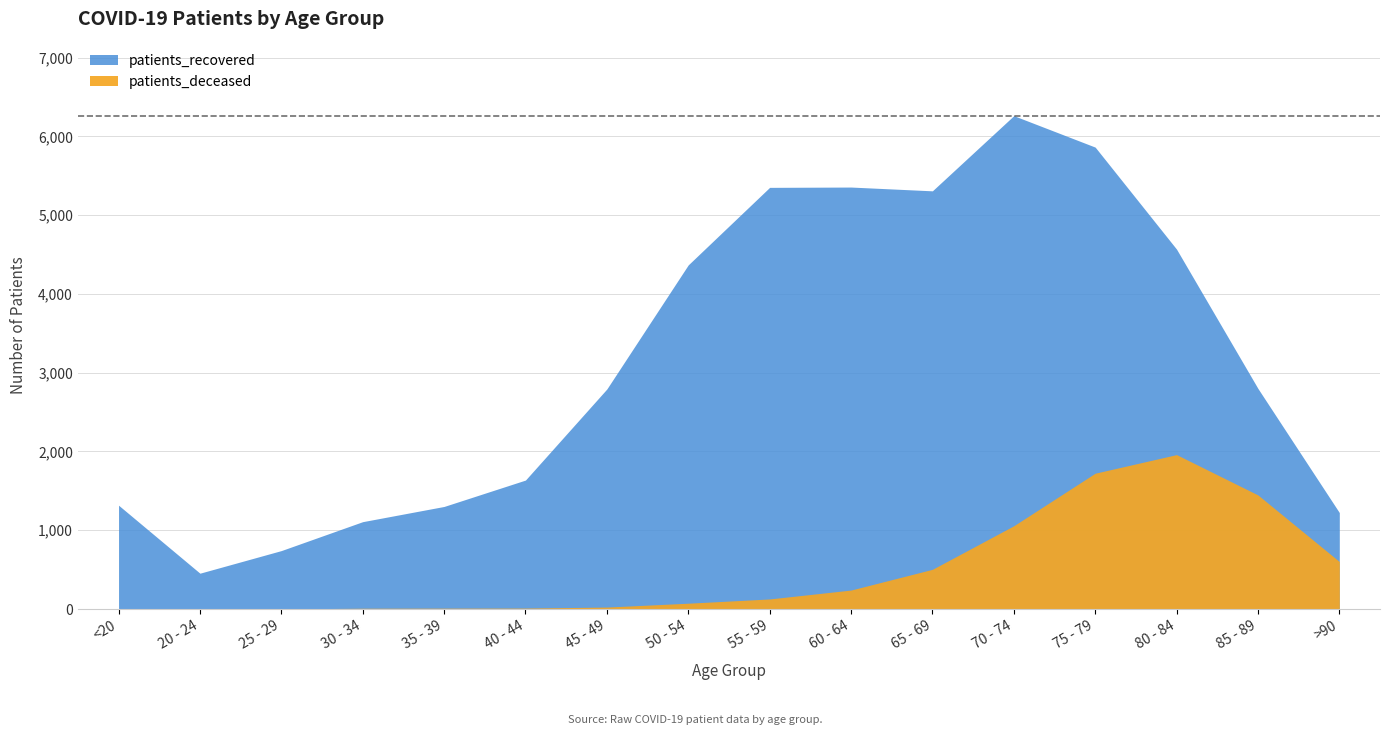

Where is the first local minimum for patients_deceased?

25 - 29